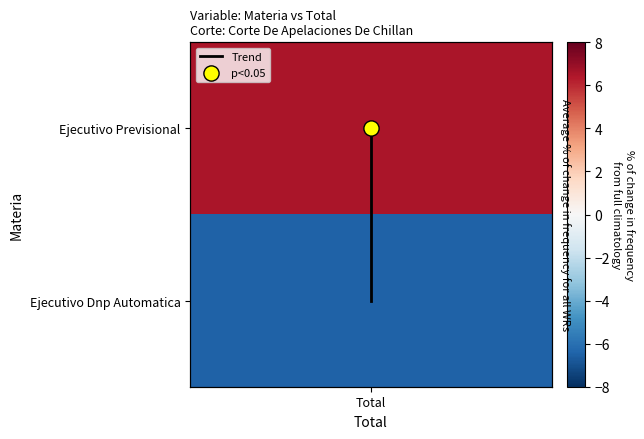

At which label is the value closest to 0?

Total